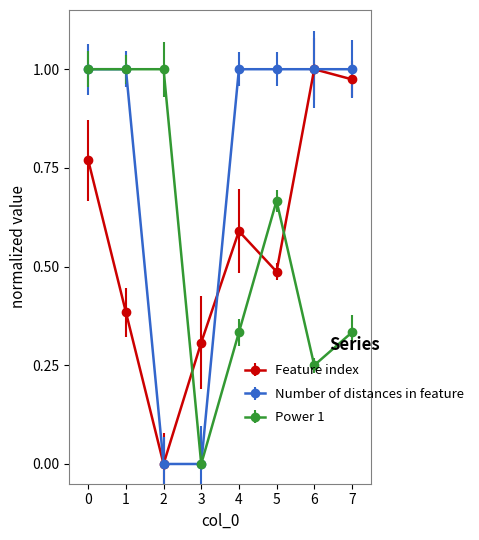

True or false: Feature index has a value of 0.0 at 2.

True